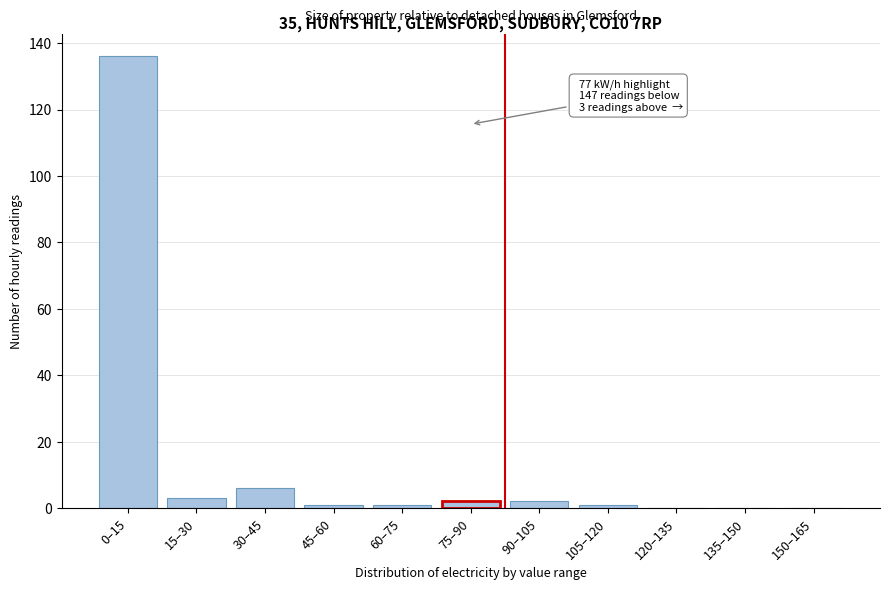

Reading left to right, transcribe all the data shown in this chart.

0–15=136	15–30=3	30–45=6	45–60=1	60–75=1	75–90=2	90–105=2	105–120=1	120–135=0	135–150=0	150–165=0